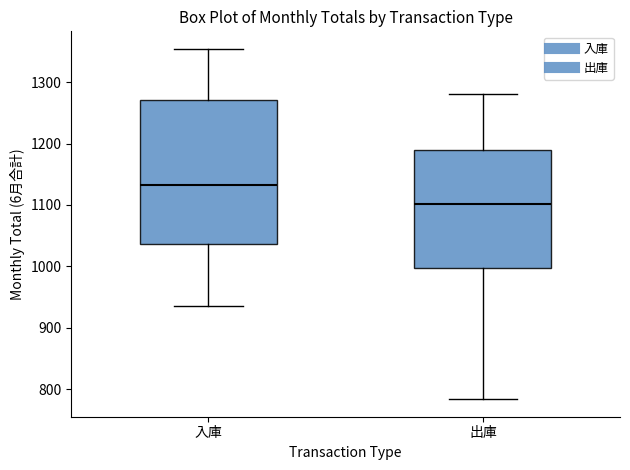

Comparing the boxes themselves (not the whiskers), which one is the tallest?

入庫